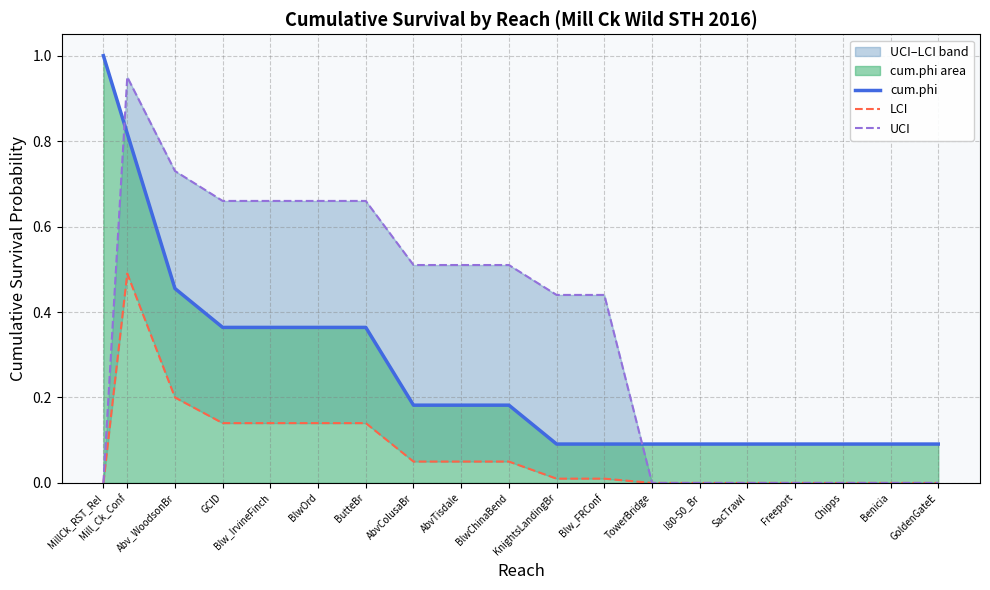

How many values in UCI are above zero?

11